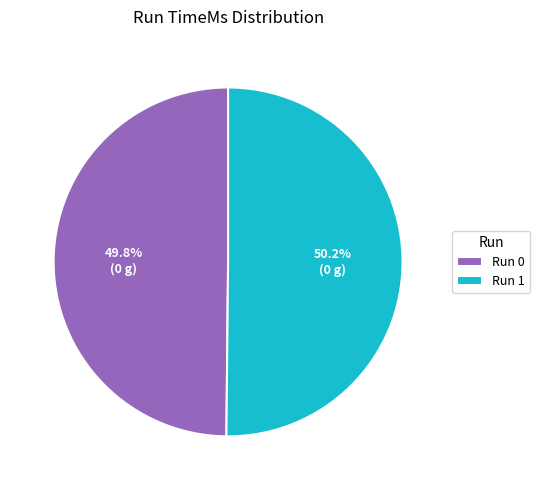

Combined, do Run 1 and Run 0 account for over 50%?

Yes